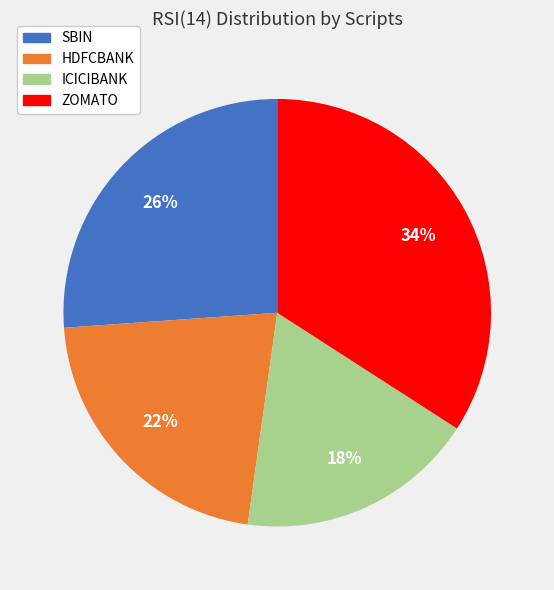

The SBIN slice represents 14% of the pie. True or false?

False